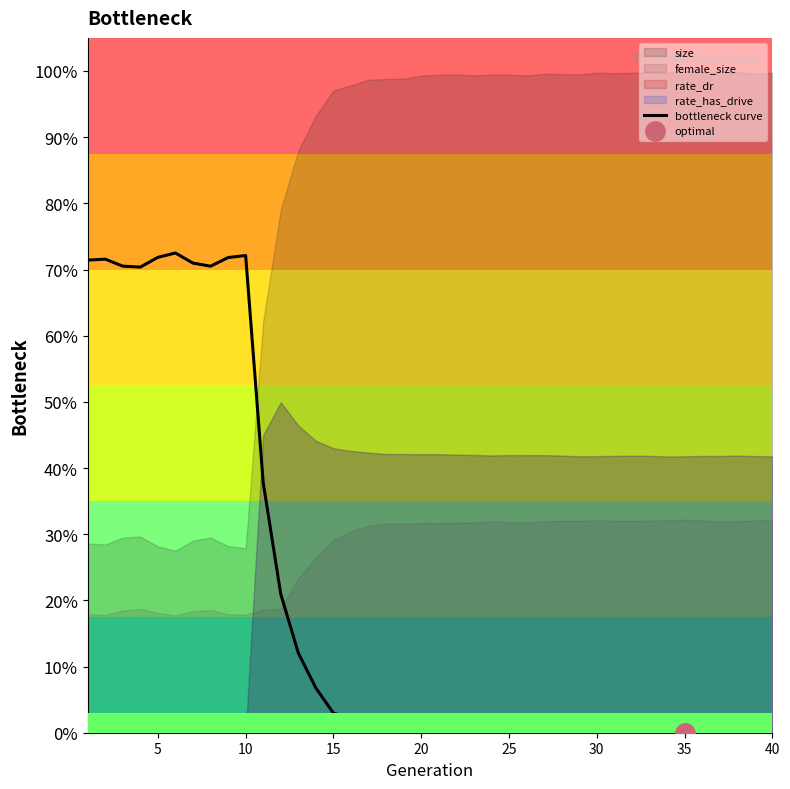

How many lines are shown in the chart?

1